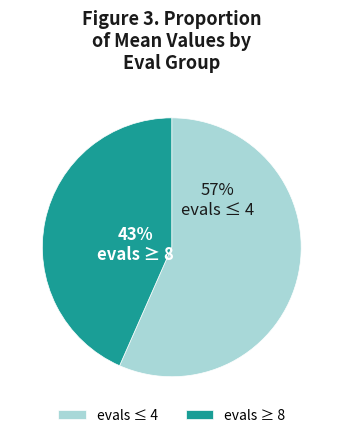

To the nearest percent, what portion does evals ≥ 8 represent?

43%